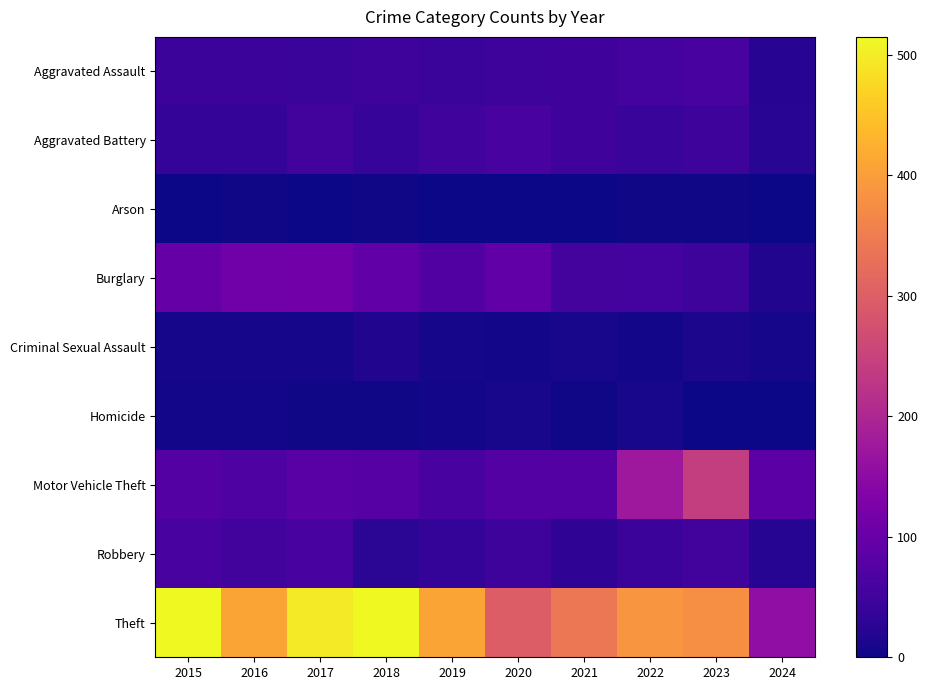

Which series has the largest total across all categories?

Theft